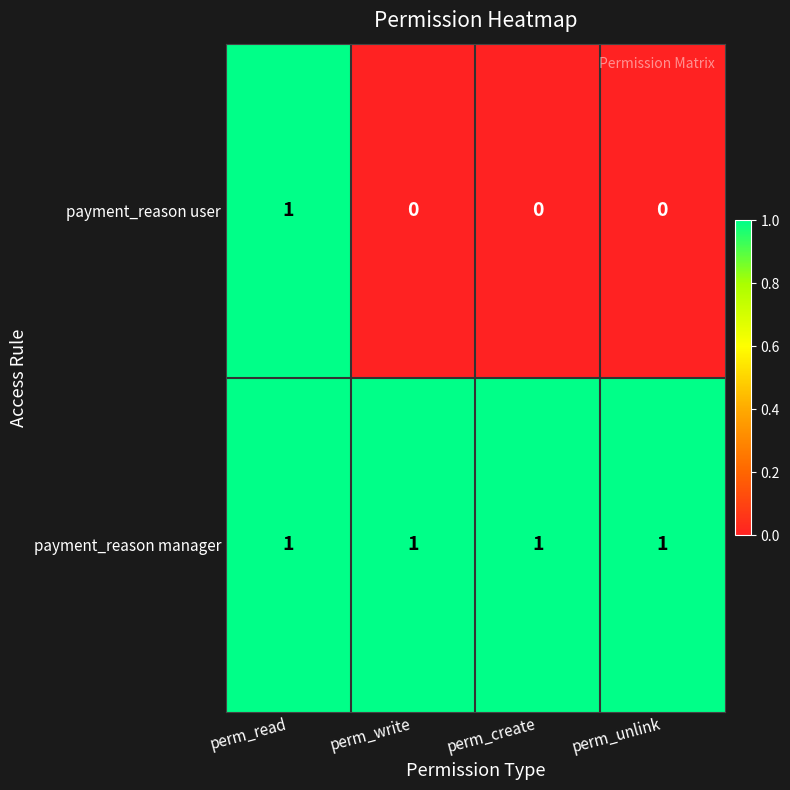

Reading left to right, transcribe all the data shown in this chart.

payment_reason user: perm_read=1	perm_write=0	perm_create=0	perm_unlink=0
payment_reason manager: perm_read=1	perm_write=1	perm_create=1	perm_unlink=1